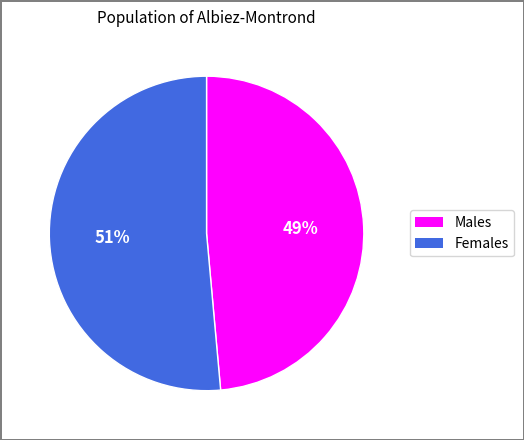

Is there a majority slice in this chart?

Yes